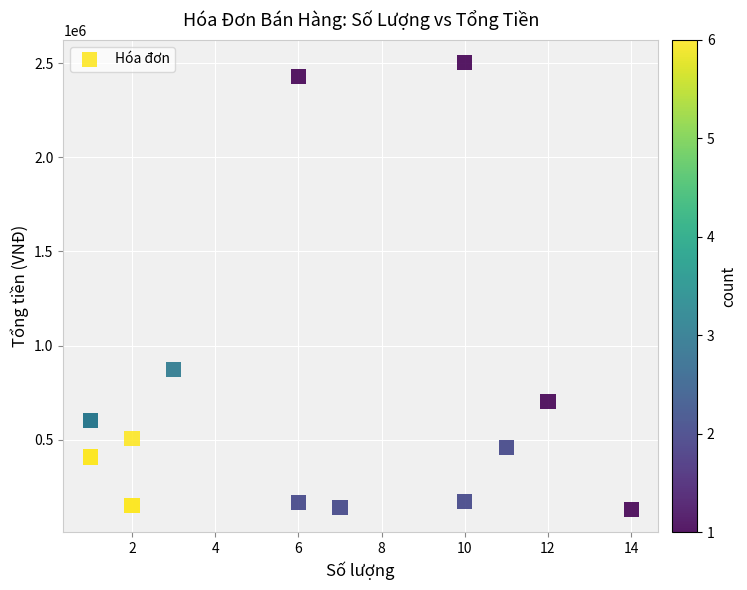

What Y value in the scatter plot is closest to 1316250?

874000